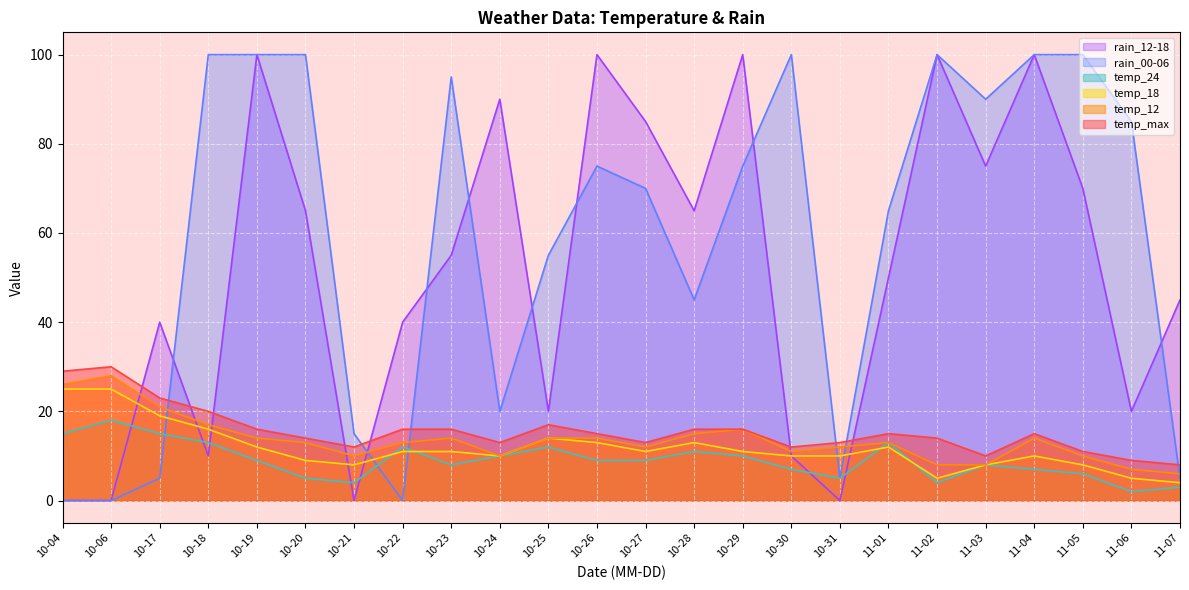

Rank the series by their maximum value, from lowest to highest.

temp_24, temp_18, temp_12, temp_max, rain_00-06, rain_12-18